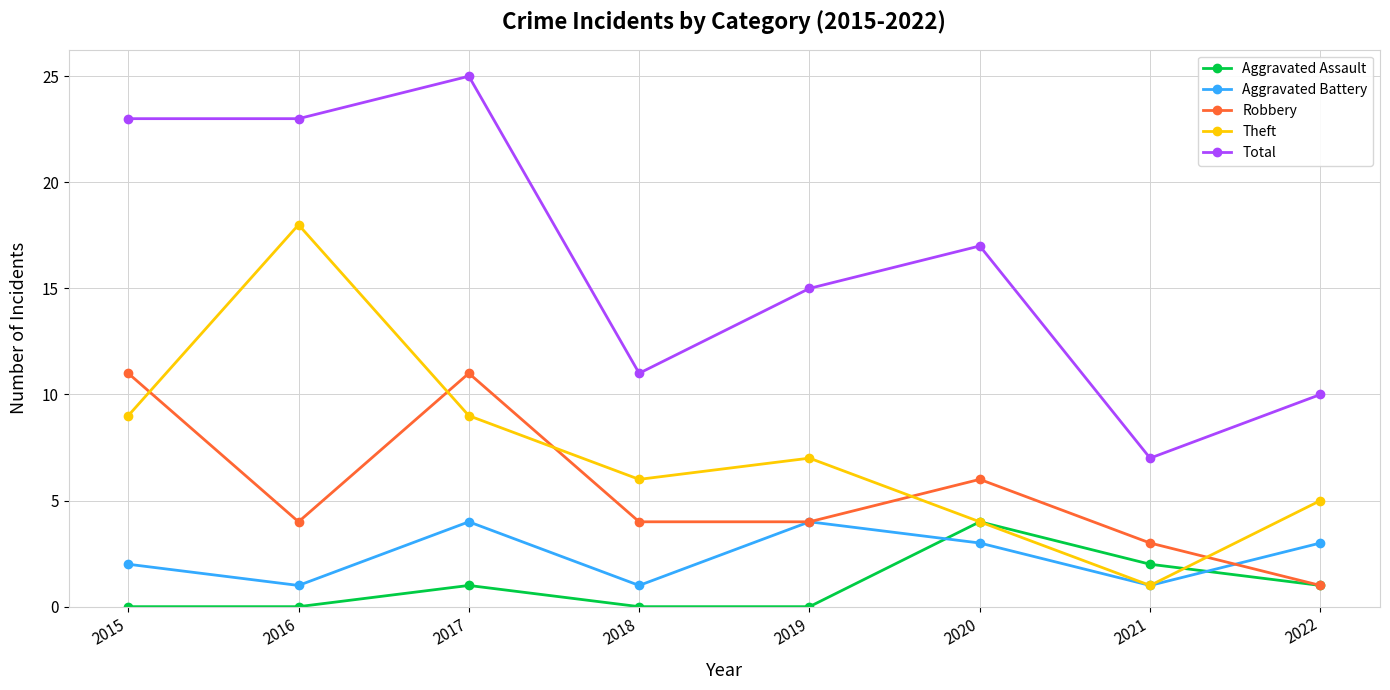

Does the chart have visible grid lines?

Yes